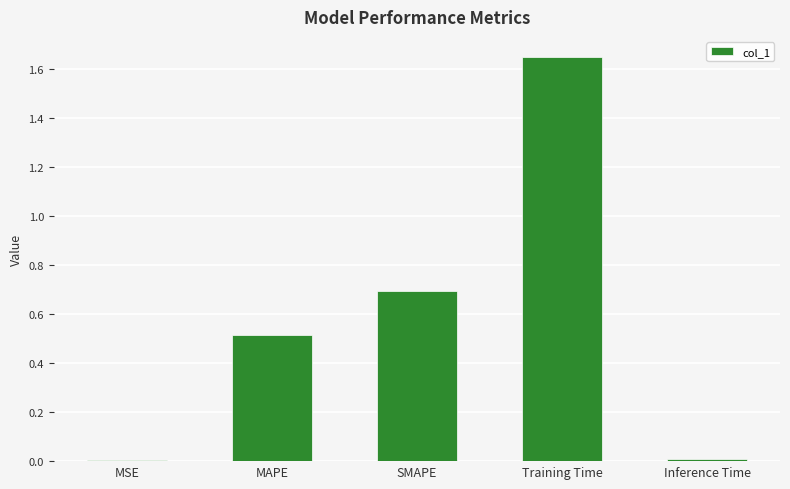

The value at Inference Time is 0.0. True or false?

True